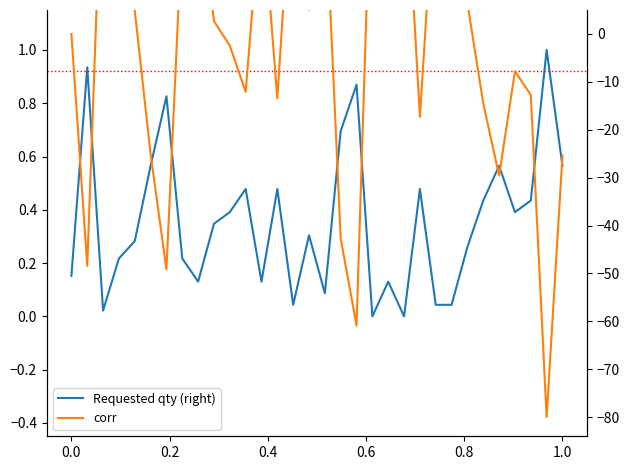

Which series ends up on top after the final intersection of Requested qty (right) and corr?

Requested qty (right)